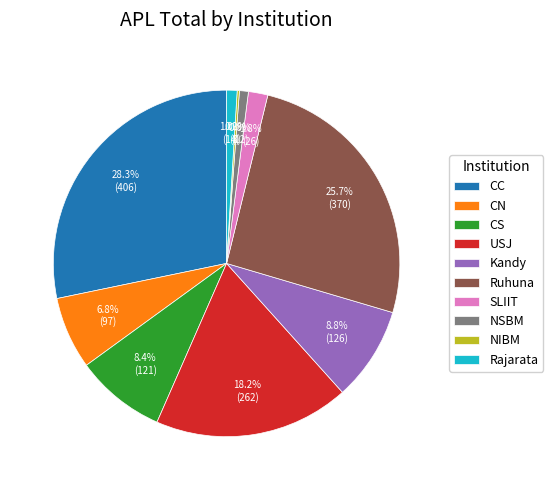

What percentage do SLIIT and USJ together represent?

20.0%